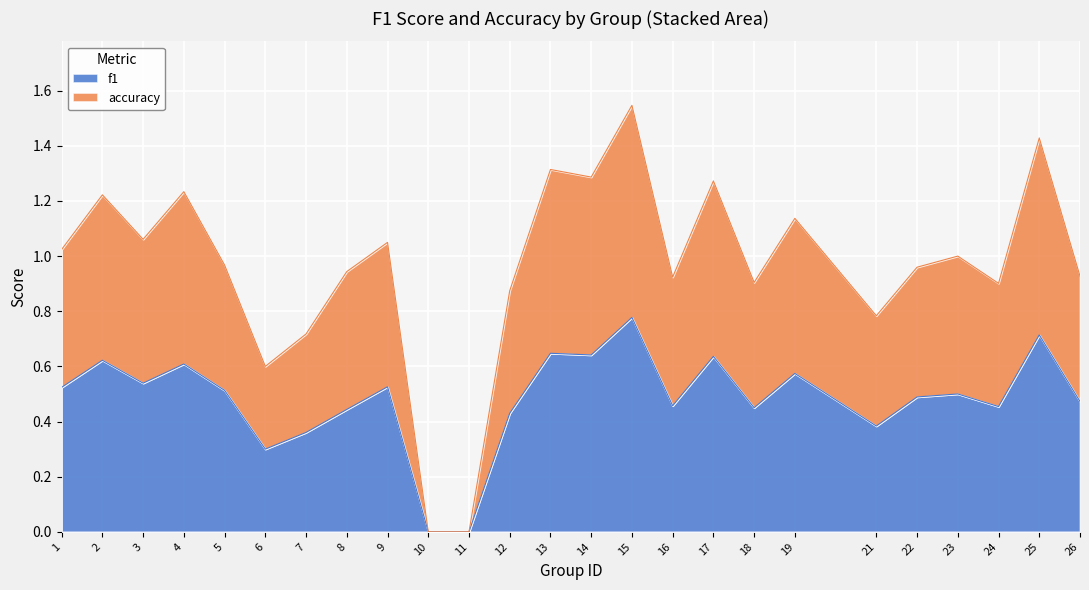

The value of f1 at 7 is 0.5. True or false?

False